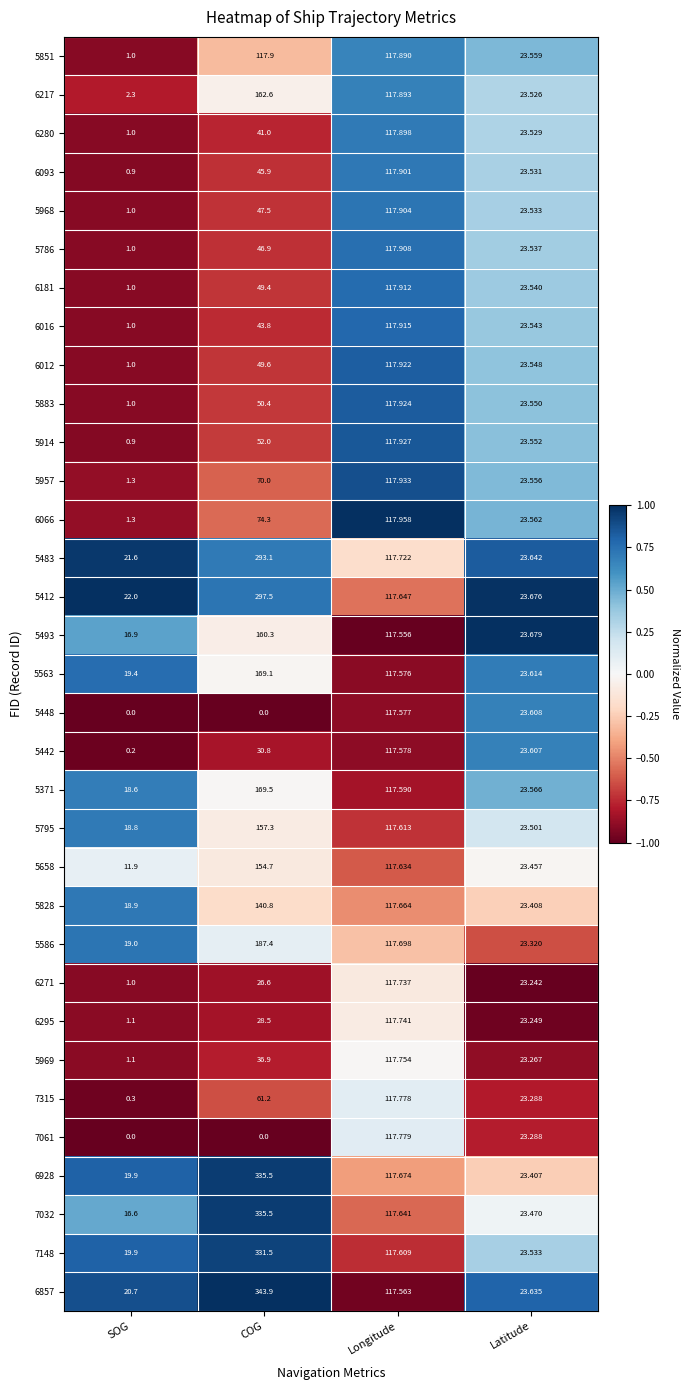

How many series are shown in this chart?

33